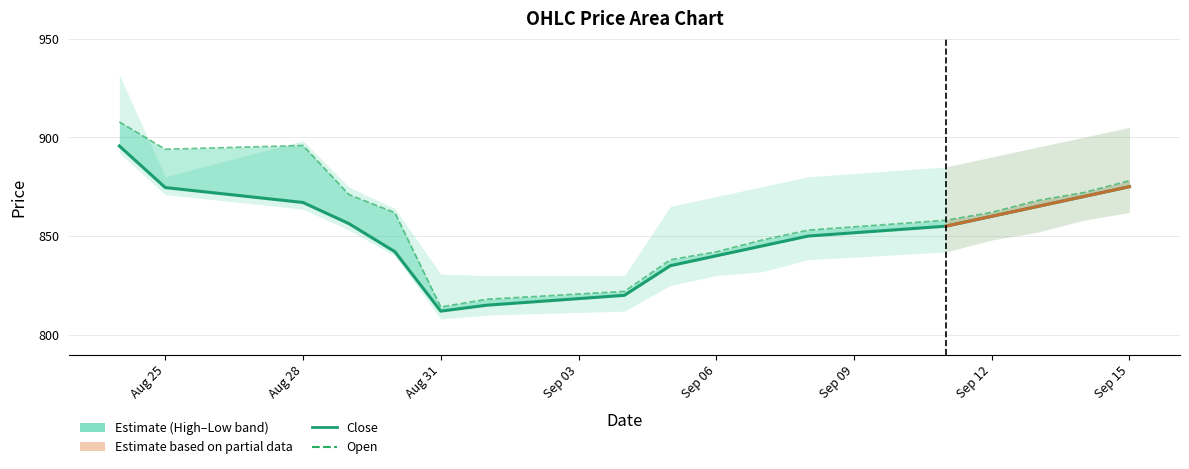

True or false: Close and Open intersect in this chart.

False